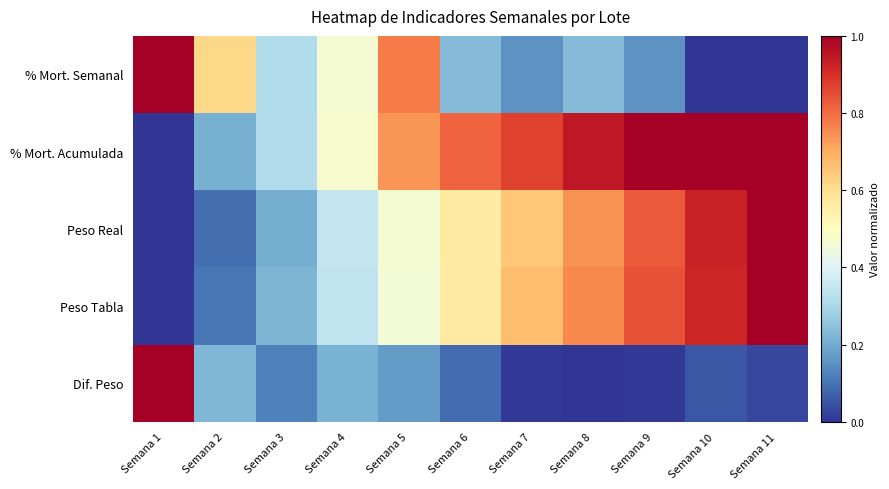

At which category is the sum across all series the highest?

Semana 11